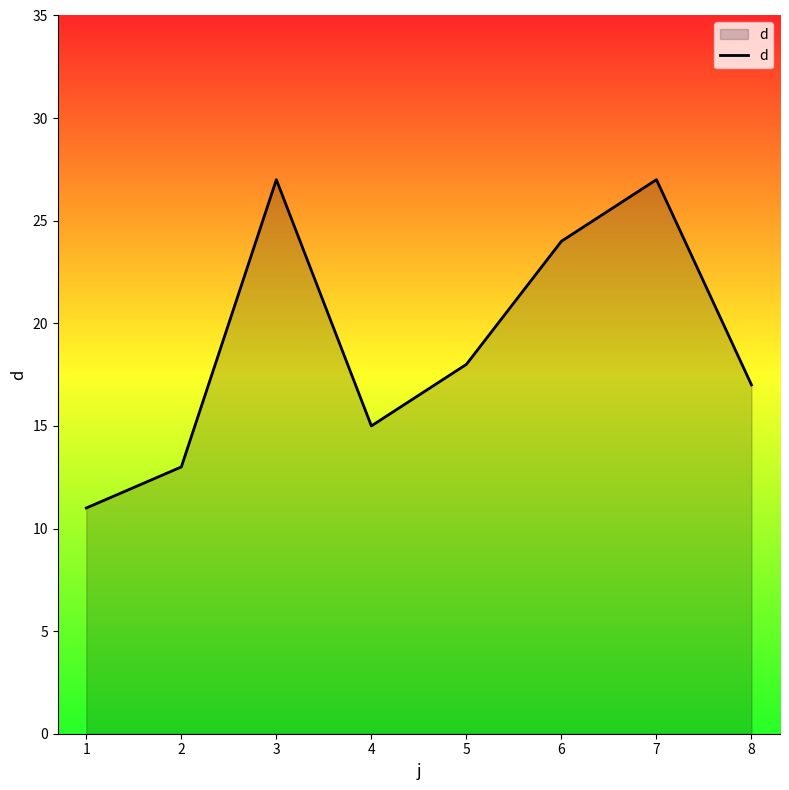

What is the average value?

19